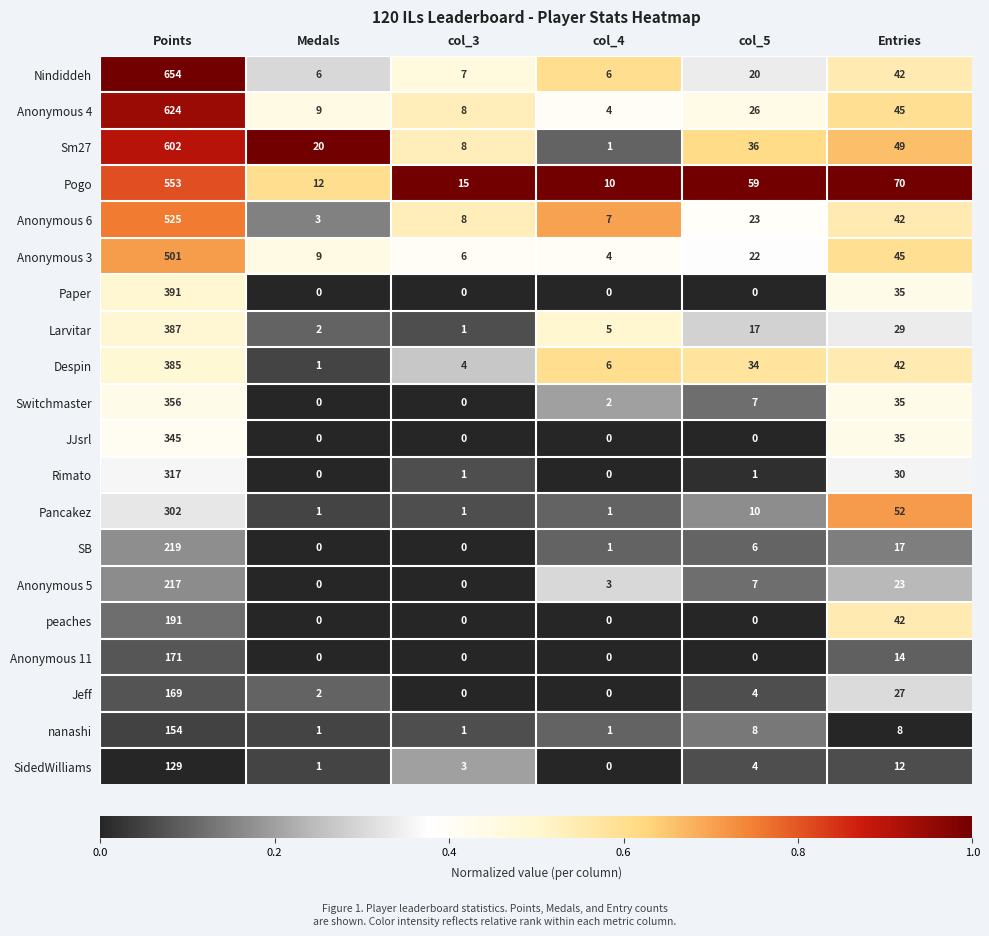

The value of Paper at Medals is 0. True or false?

True